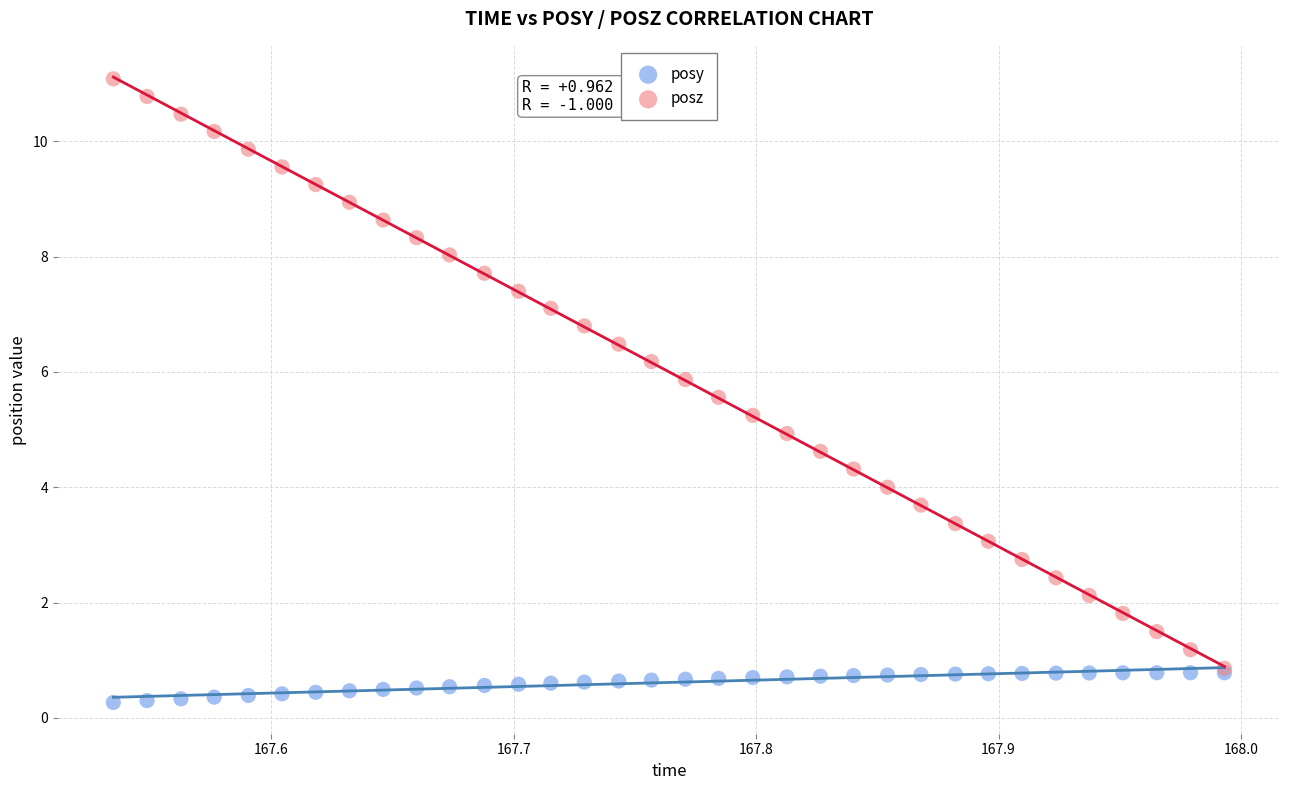

Which series contains the lowest Y value?

posy